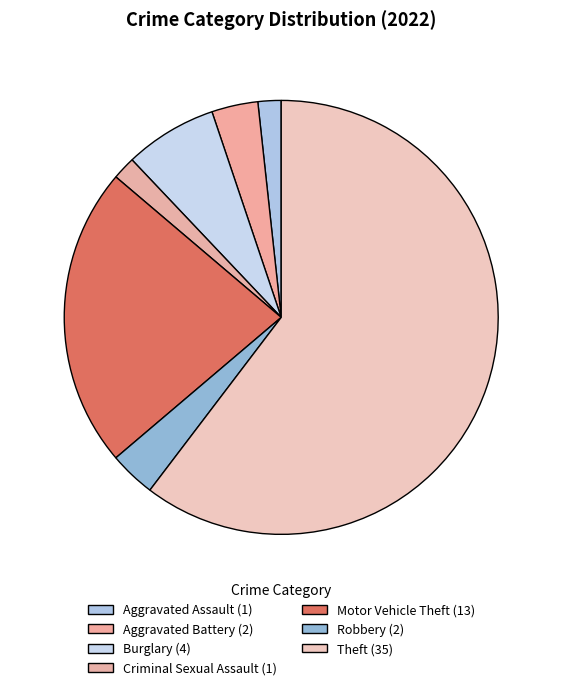

How many segments does this pie chart have?

7